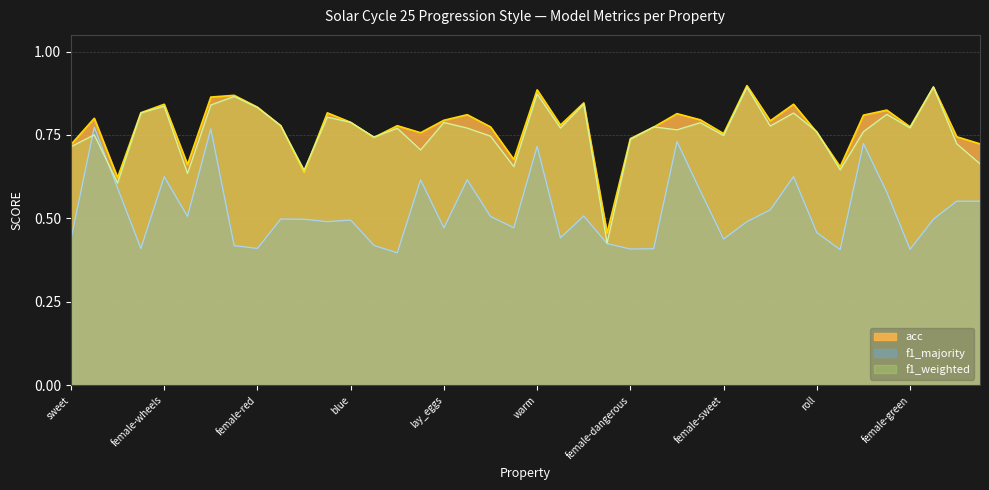

Reading left to right, extract all data points from this chart.

r: 0.7	0.8	0.6	0.8	0.8	0.7	0.9	0.9	0.8	0.8	0.6	0.8	0.8	0.7	0.8	0.8	0.8	0.8	0.8	0.7	0.9	0.8	0.8	0.5	0.7	0.8	0.8	0.8	0.8	0.9	0.8	0.8	0.8	0.7	0.8	0.8	0.8	0.9	0.7	0.7
f1_weighted: 0.7	0.8	0.6	0.8	0.8	0.6	0.8	0.9	0.8	0.8	0.6	0.8	0.8	0.7	0.8	0.7	0.8	0.8	0.7	0.7	0.9	0.8	0.8	0.4	0.7	0.8	0.8	0.8	0.7	0.9	0.8	0.8	0.8	0.6	0.8	0.8	0.8	0.9	0.7	0.7
f1_majority: 0.4	0.8	0.6	0.4	0.6	0.5	0.8	0.4	0.4	0.5	0.5	0.5	0.5	0.4	0.4	0.6	0.5	0.6	0.5	0.5	0.7	0.4	0.5	0.4	0.4	0.4	0.7	0.6	0.4	0.5	0.5	0.6	0.5	0.4	0.7	0.6	0.4	0.5	0.6	0.6